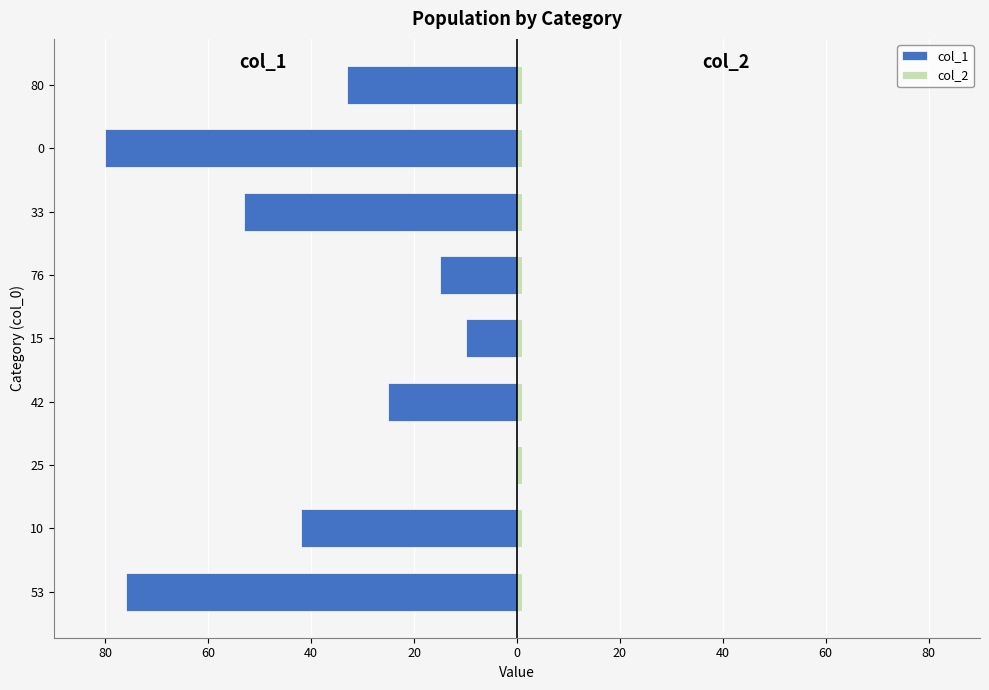

What is the difference between the maximum and minimum values in the col_1 series?

80.0